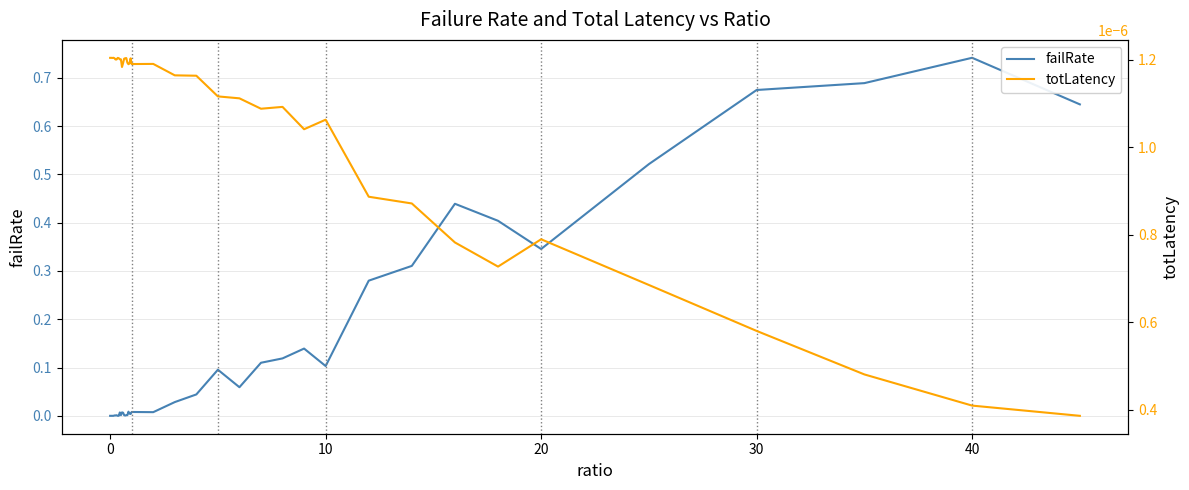

Reading left to right, list all the values displayed in this chart.

failRate: 0.0	0.0	0.0	0.0	0.0	0.0	0.0	0.0	0.0	0.0	0.0	0.0	0.0	0.0	0.0	0.0	0.0	0.0	0.0	0.0	0.0	0.0	0.0	0.0	0.1	0.1	0.1	0.1	0.1	0.1	0.3	0.3	0.4	0.4	0.3	0.5	0.7	0.7	0.7	0.6
totLatency: 0.0	0.0	0.0	0.0	0.0	0.0	0.0	0.0	0.0	0.0	0.0	0.0	0.0	0.0	0.0	0.0	0.0	0.0	0.0	0.0	0.0	0.0	0.0	0.0	0.0	0.0	0.0	0.0	0.0	0.0	0.0	0.0	0.0	0.0	0.0	0.0	0.0	0.0	0.0	0.0